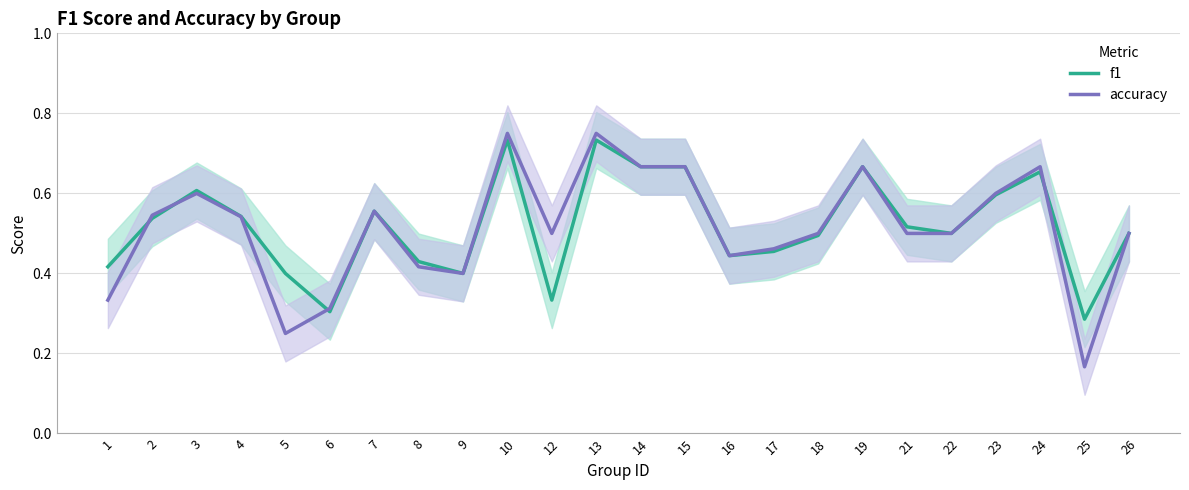

How many times do f1 and accuracy cross each other?

4